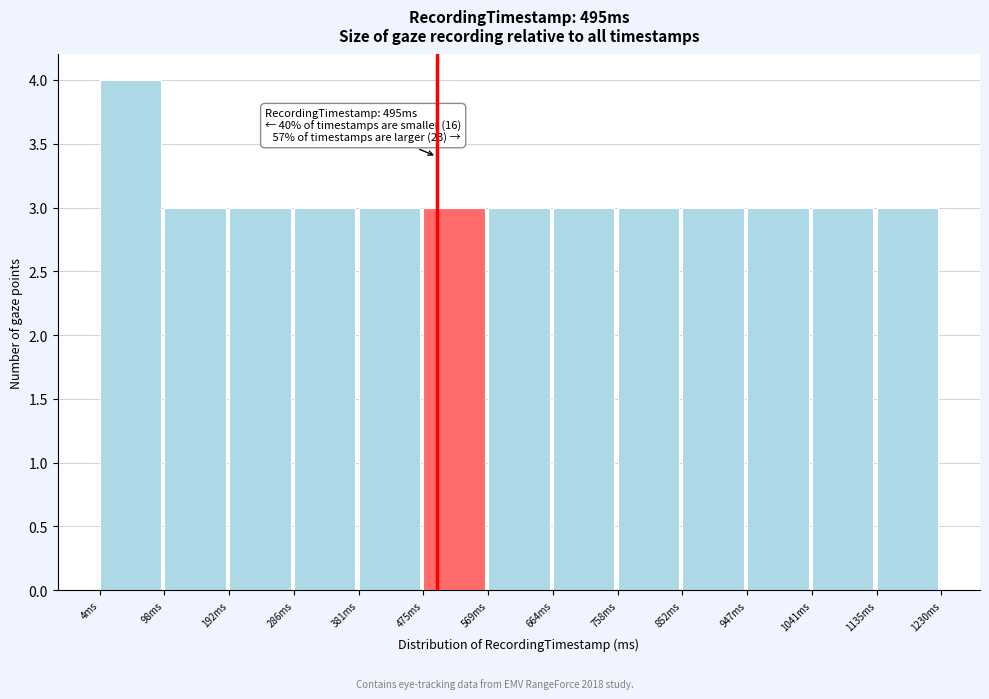

Over which range of the x-axis is the bar tallest?

0 to 100